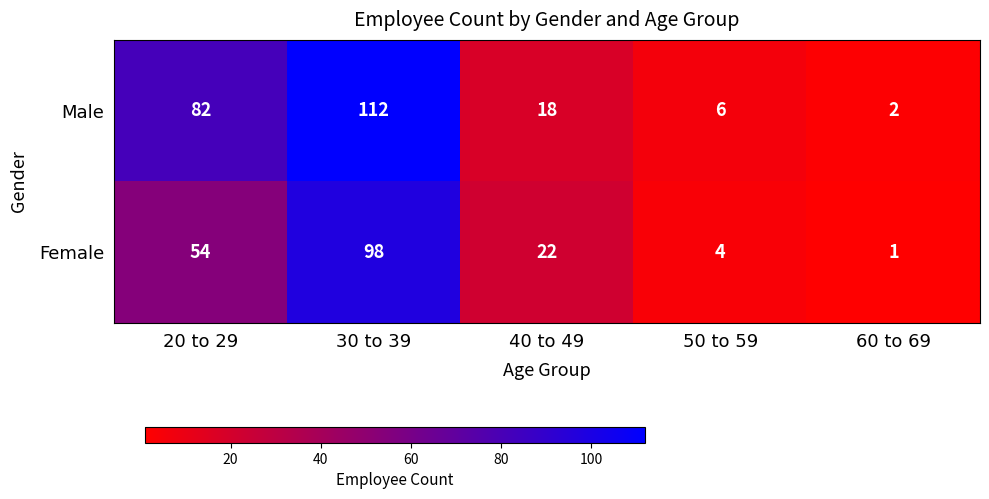

Reading right to left, list all the values displayed in this chart.

Male: 60 to 69=2	50 to 59=6	40 to 49=18	30 to 39=112	20 to 29=82
Female: 60 to 69=1	50 to 59=4	40 to 49=22	30 to 39=98	20 to 29=54